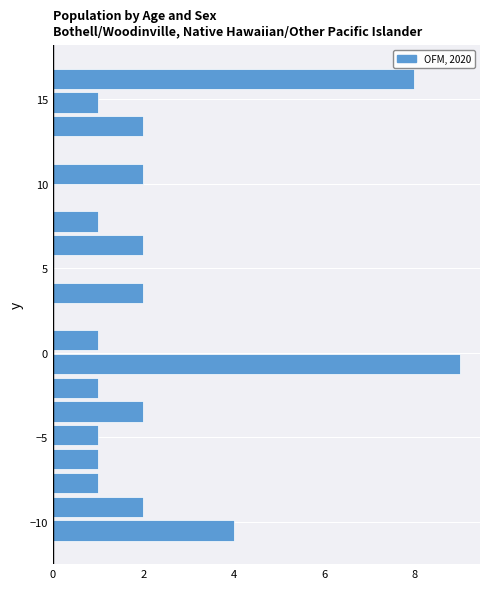

Read against the y-axis, roughly where is the centre of the longest bar?

-0.5